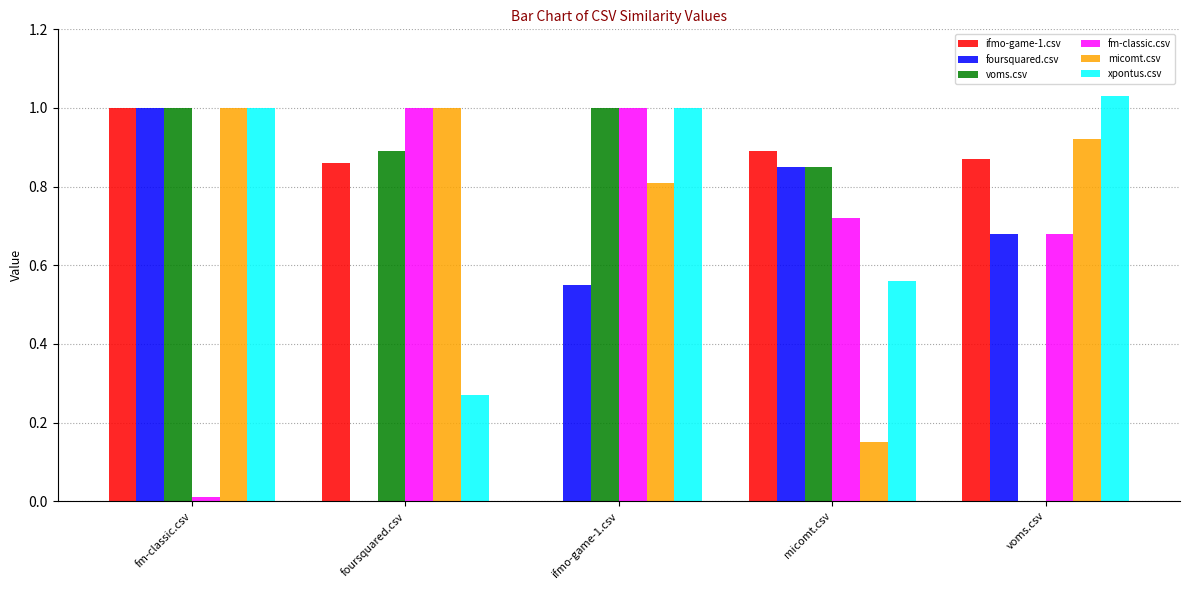

Which label corresponds to the largest value in the chart?

voms.csv